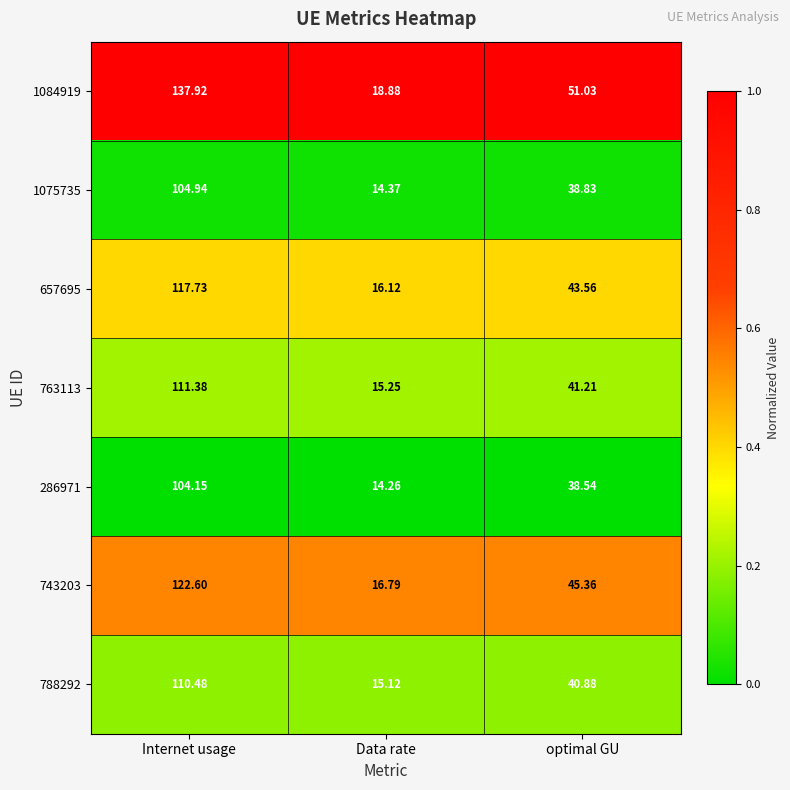

At which label is 788292 closest to 62?

optimal GU